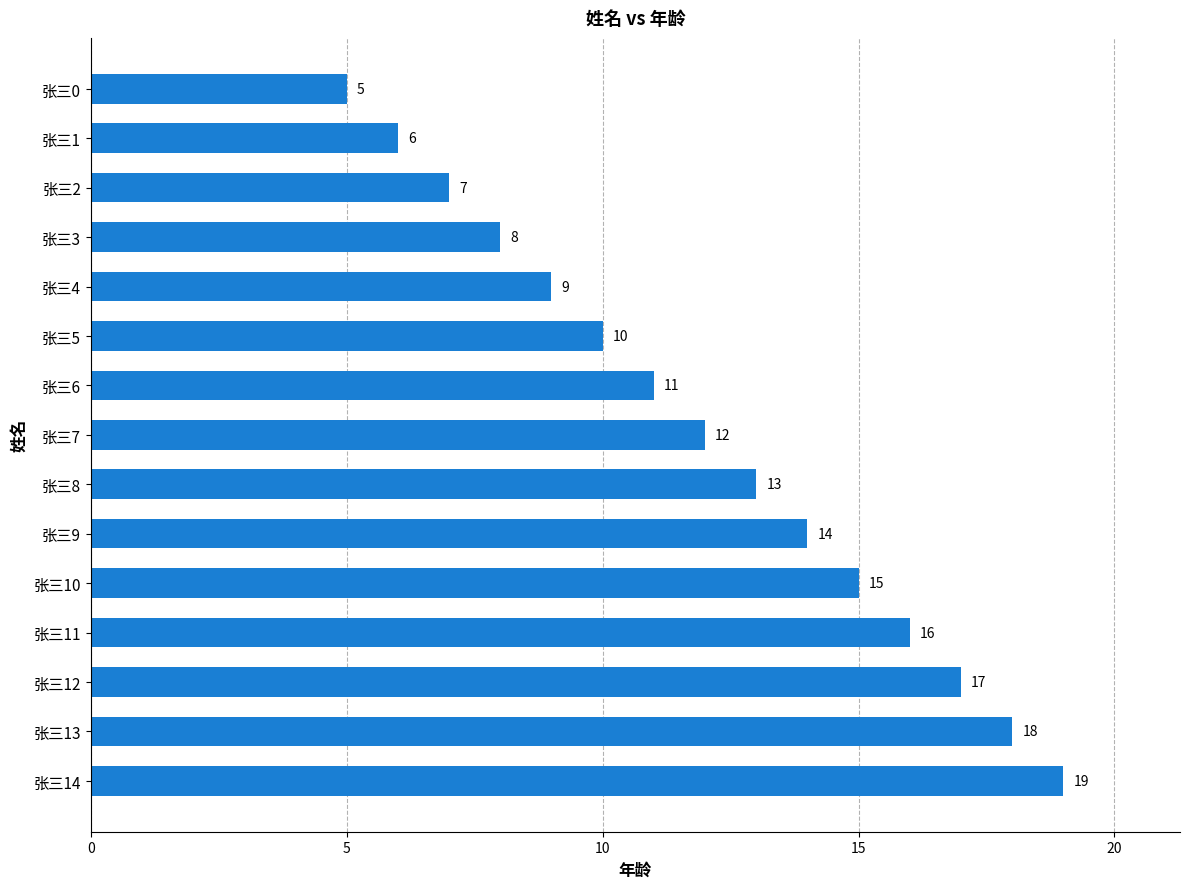

Reading bottom to top, extract all data points from this chart.

19	18	17	16	15	14	13	12	11	10	9	8	7	6	5